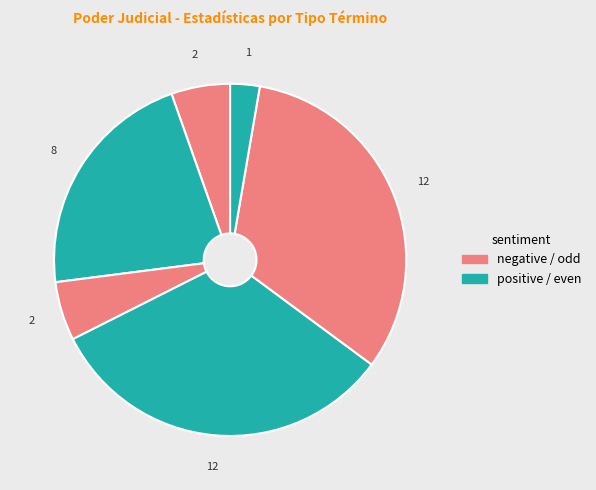

Count the number of slices in the pie.

6